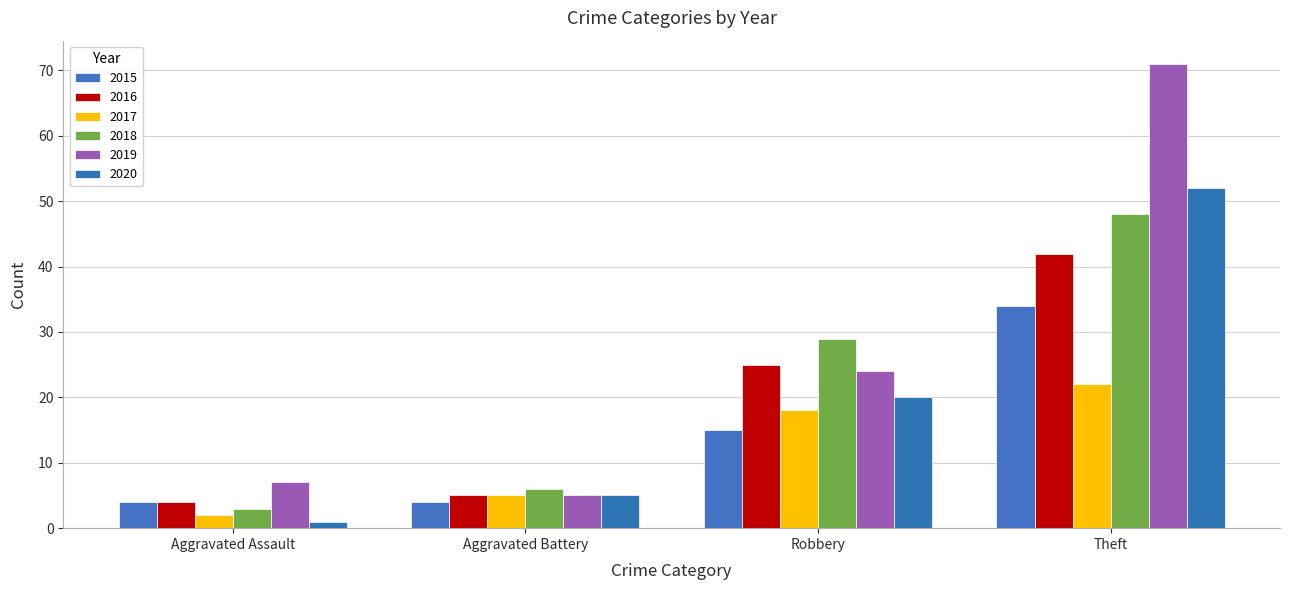

What is the difference between the second highest and second lowest values in the 2016 series?

20